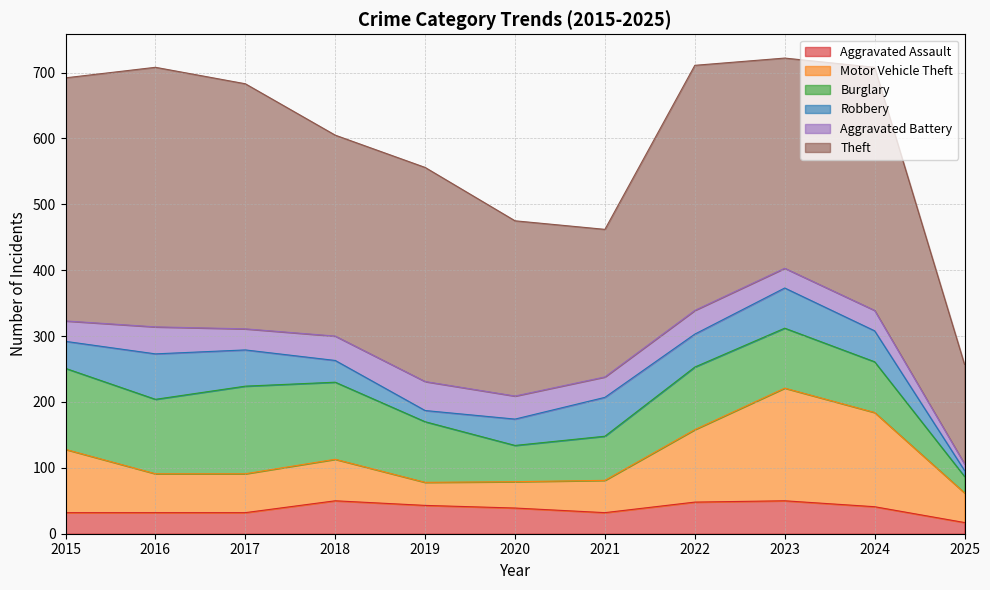

Which series has the widest spread of values?

Theft